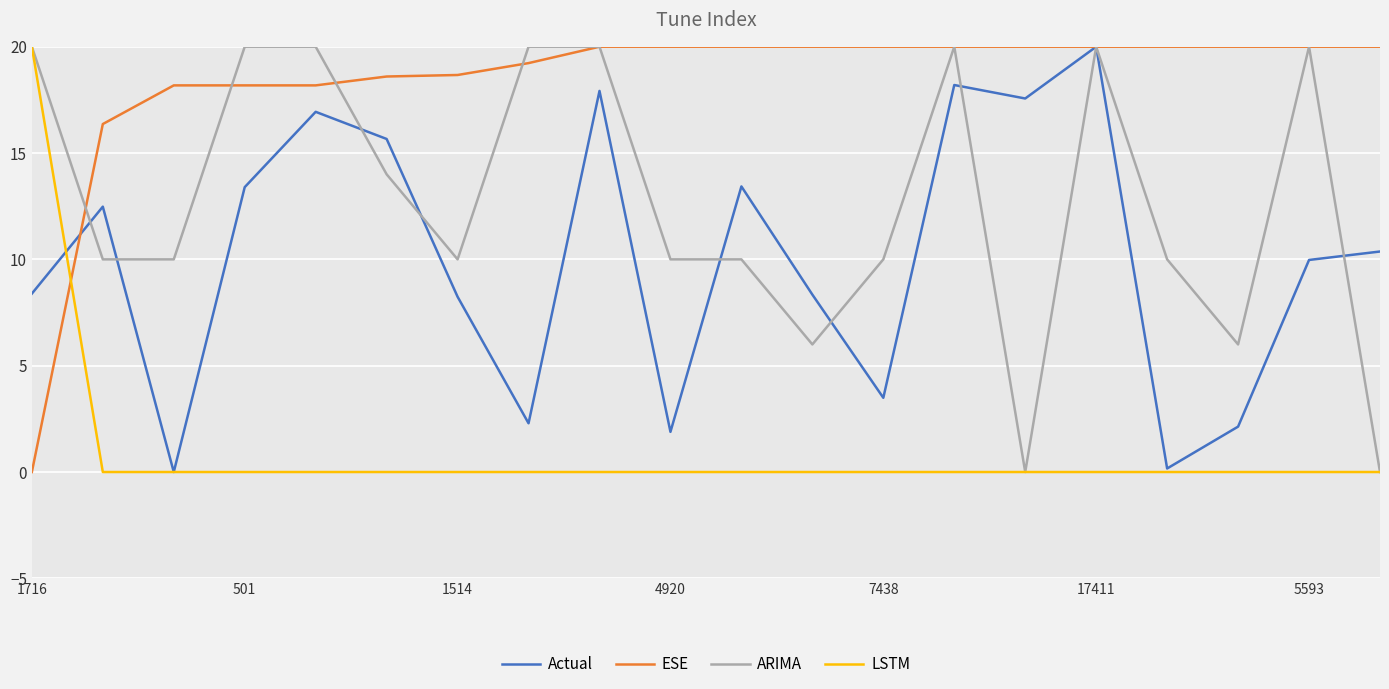

Which series has the largest total across all categories?

ESE